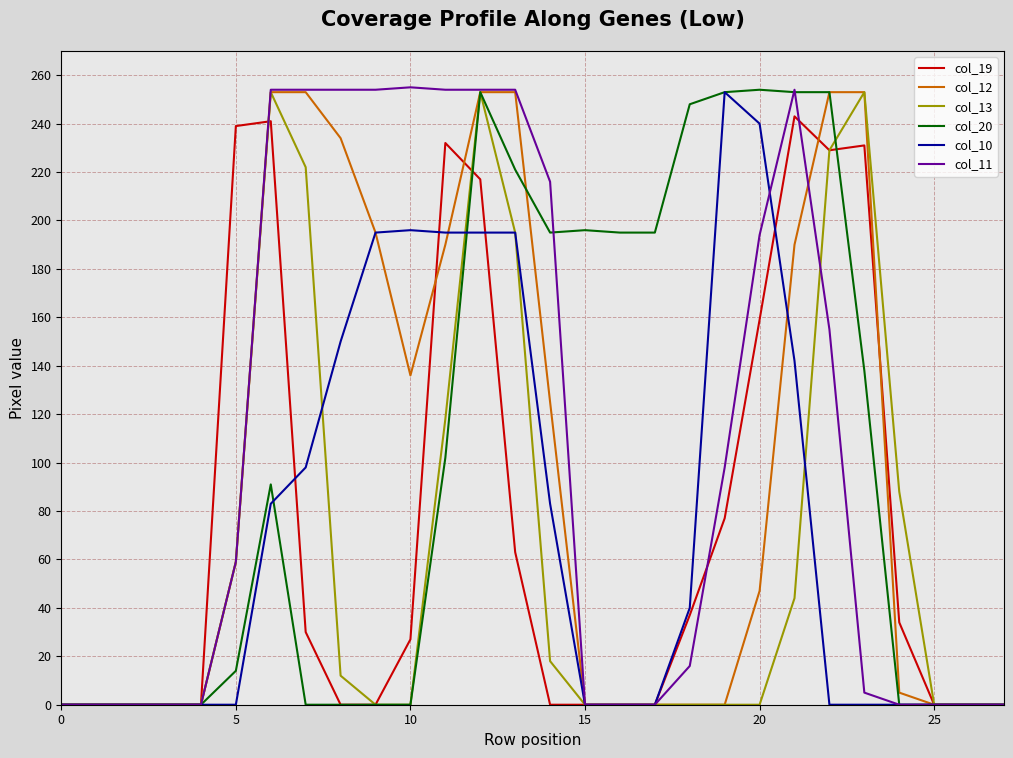

What is the sum of all col_12 values?

2699